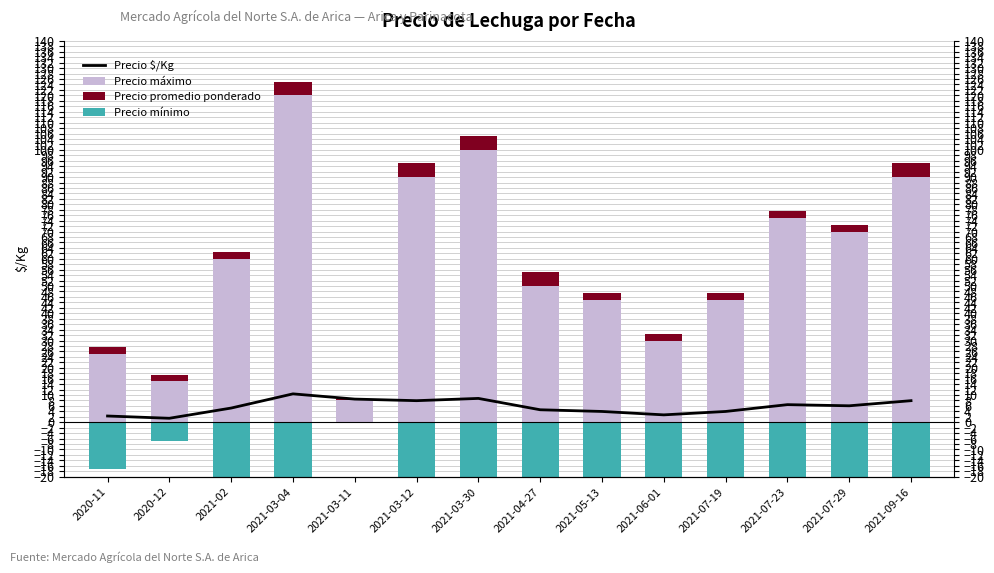

What is the spread (max minus min) of values at 2021-04-27?

92.0